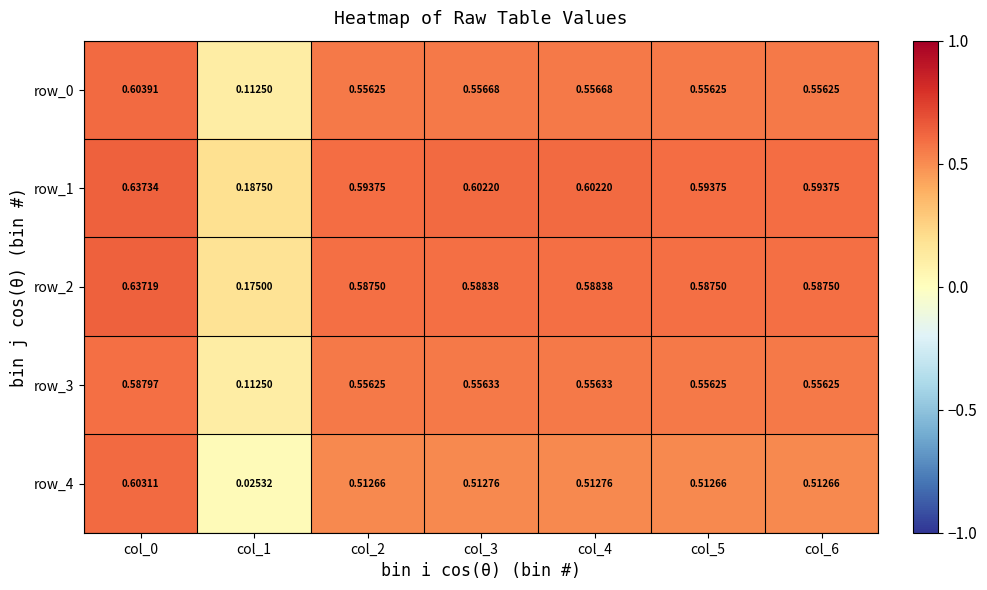

Is the value of row_1 at col_3 greater than the value of row_4 at col_5?

Yes